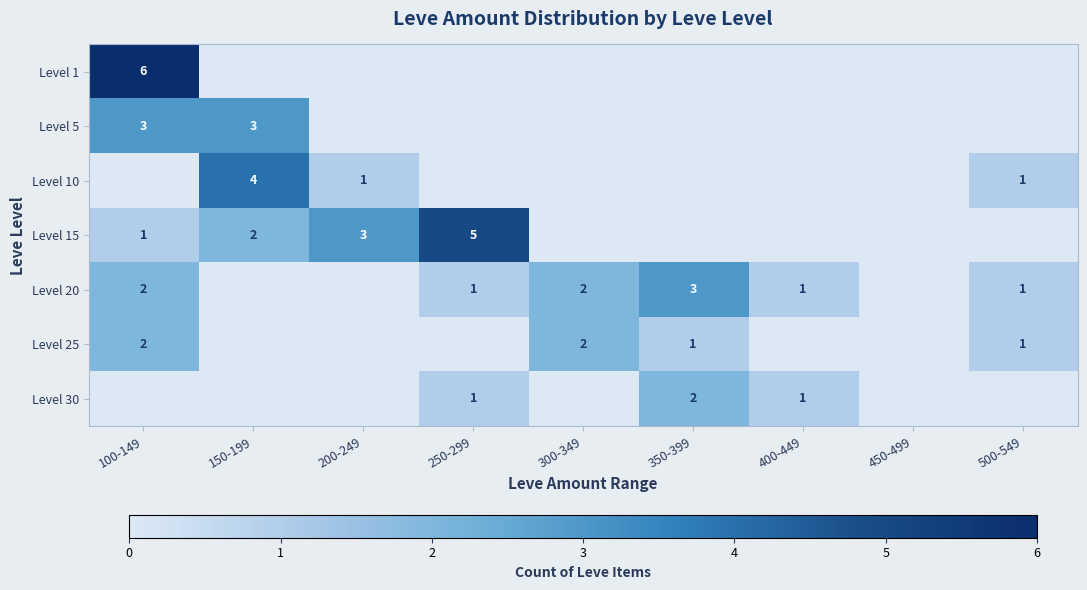

The value of Level 10 at 500-549 is 1. True or false?

True